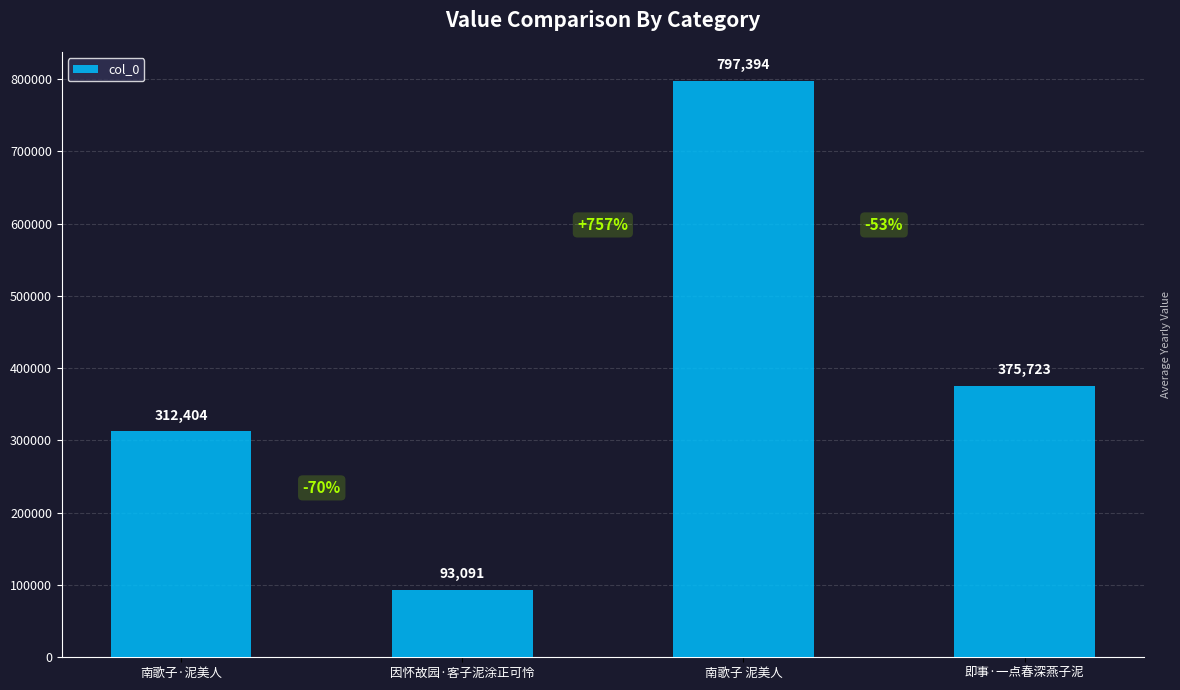

What is the average value?

394653